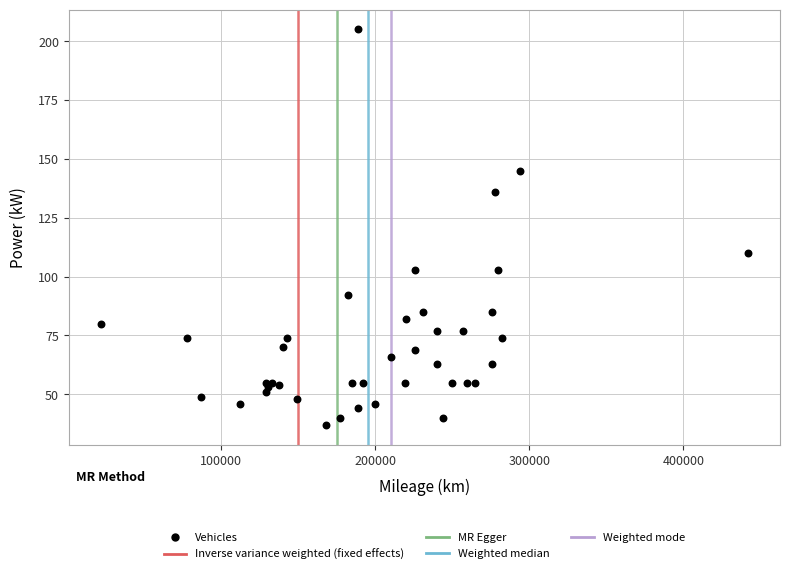

What Y value in the scatter plot is closest to 121?

110